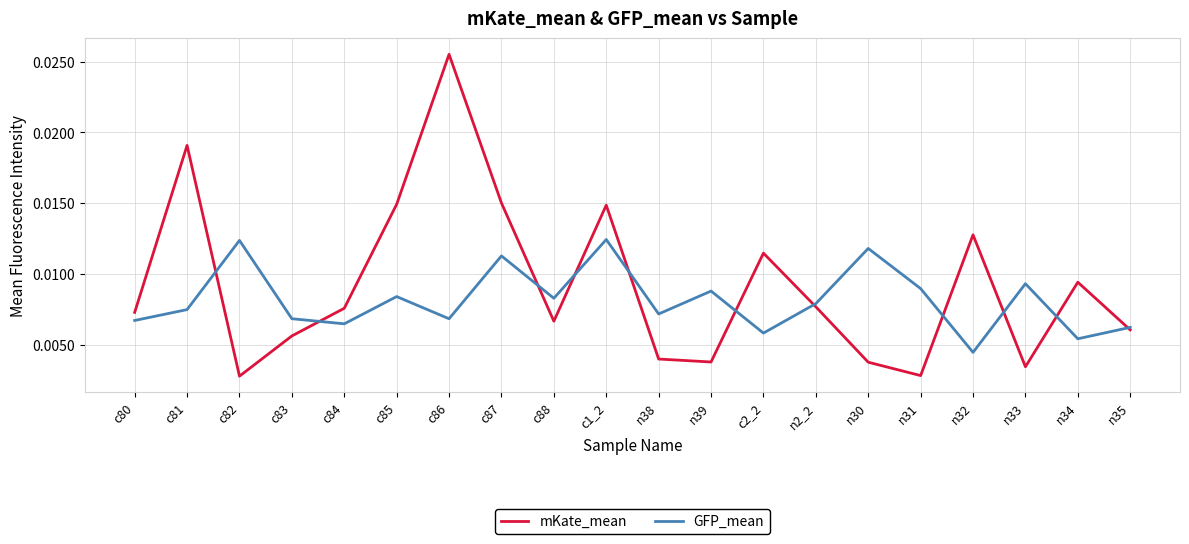

How many interior local valleys does the mKate_mean series have?

5